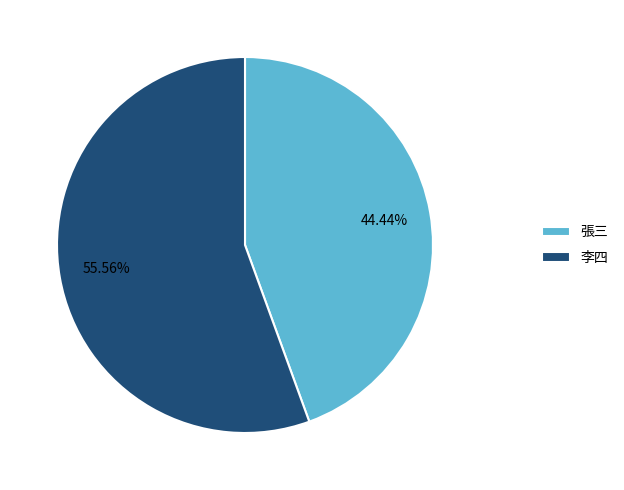

What percentage do 張三 and 李四 together represent?

100.0%